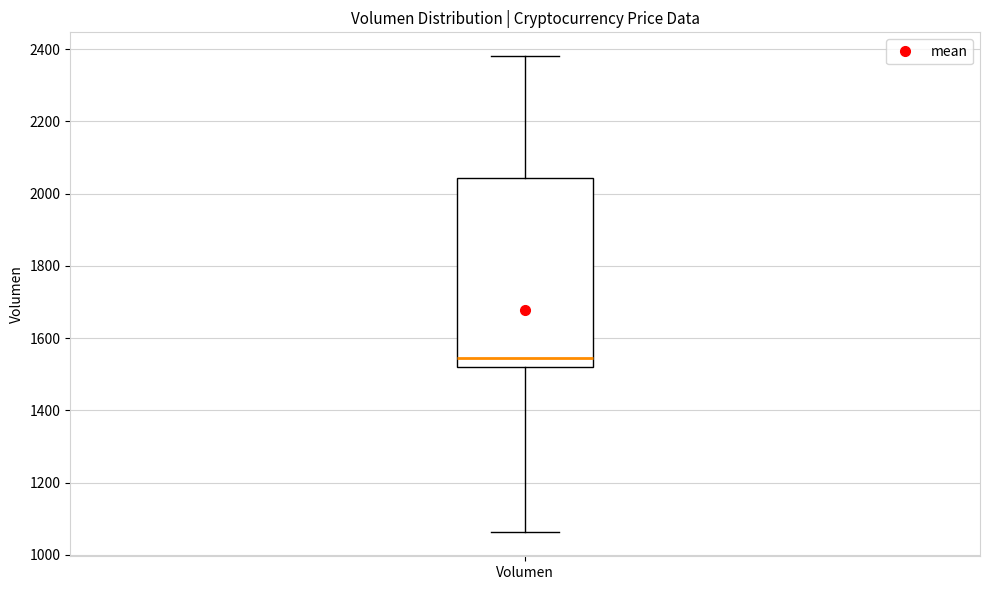

Where does the lower whisker of the box for Volumen end on the y-axis? The values are not printed on the chart, so give them approximately, as read against the axis.

1060